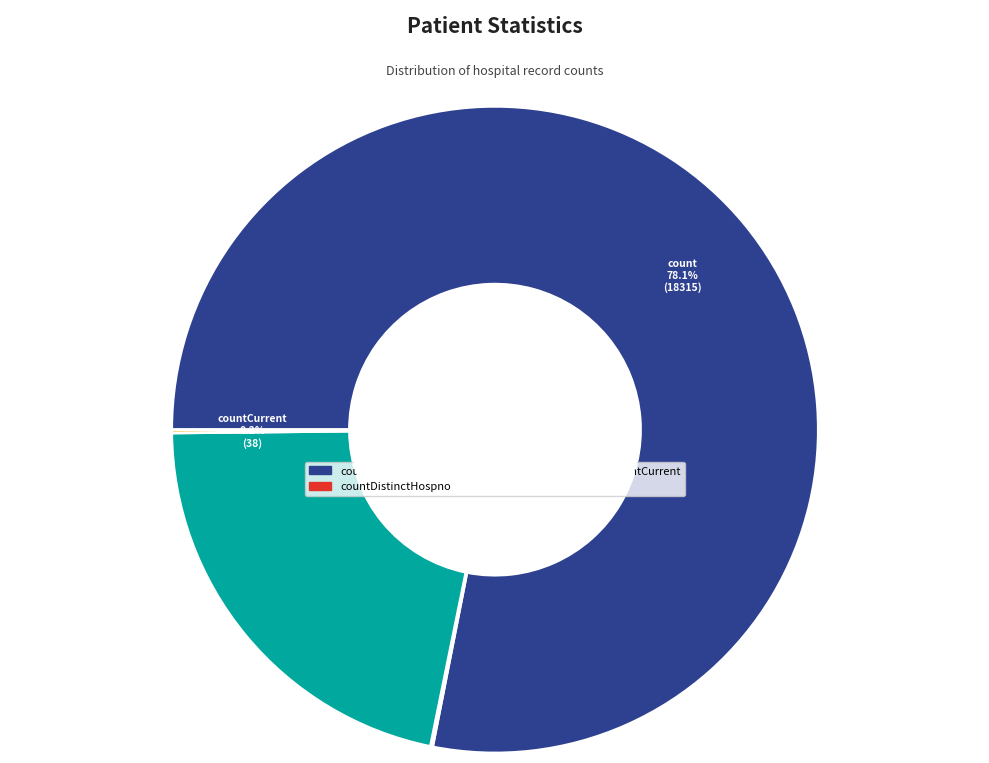

Is there a majority slice in this chart?

Yes